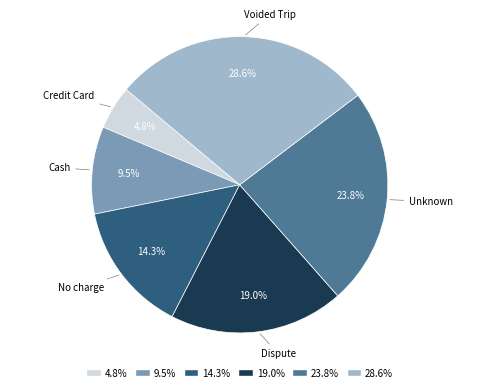

To the nearest percent, what is the average slice percentage?

17%